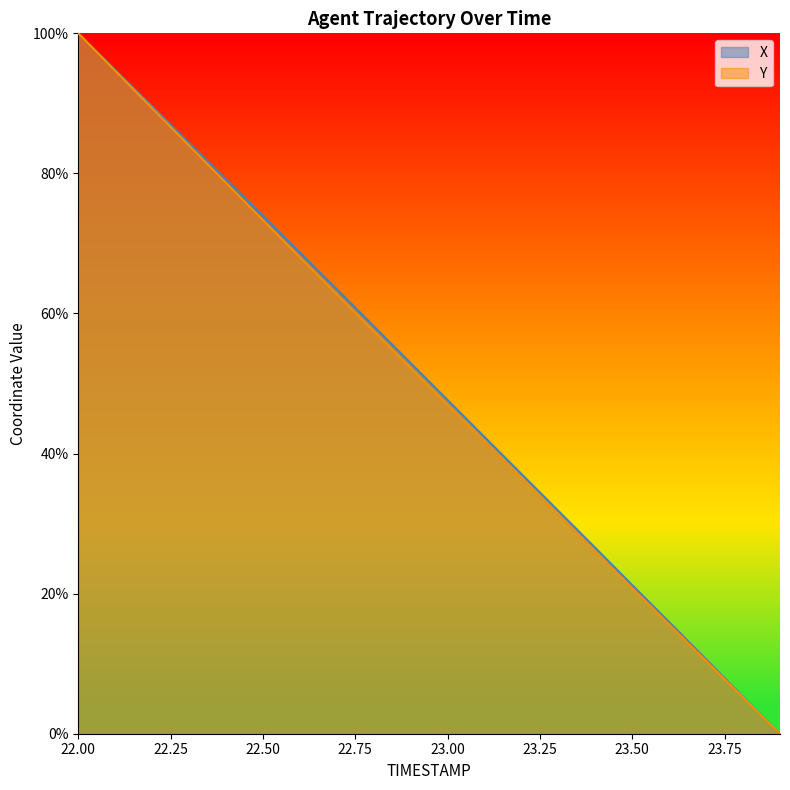

True or false: X has more than 2 points higher than both neighbors.

False